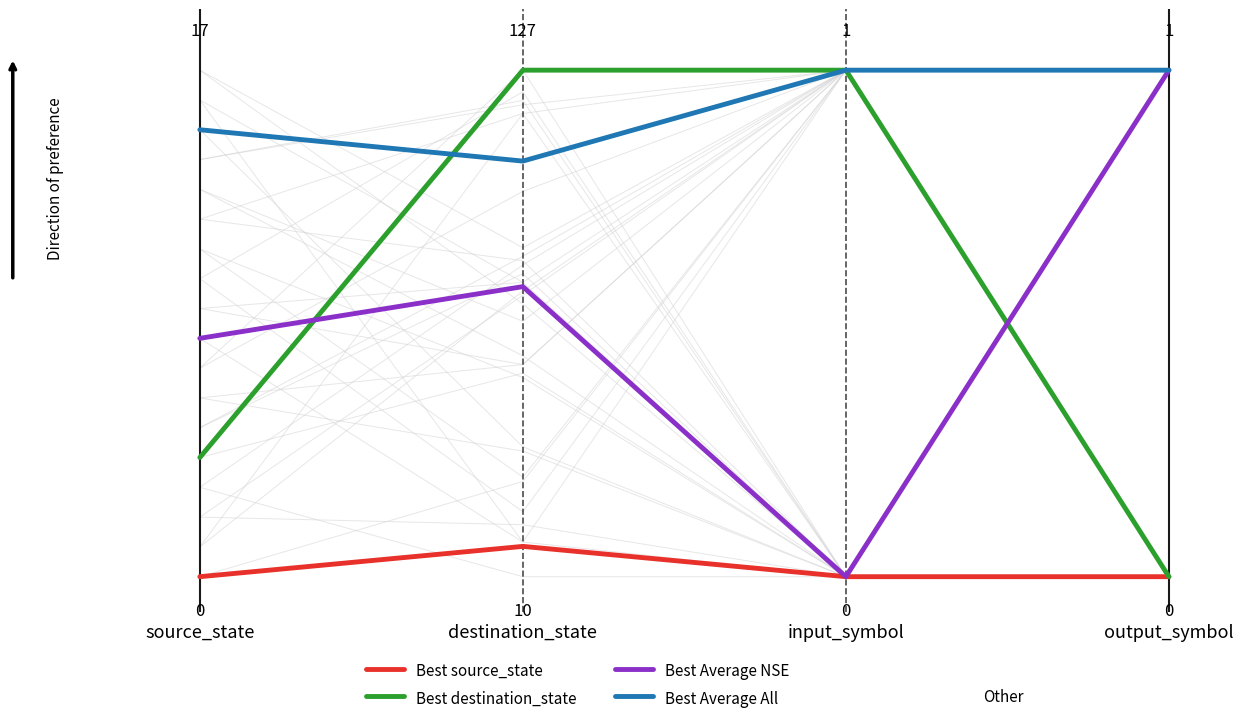

Which series has the largest total across all categories?

Best Average All